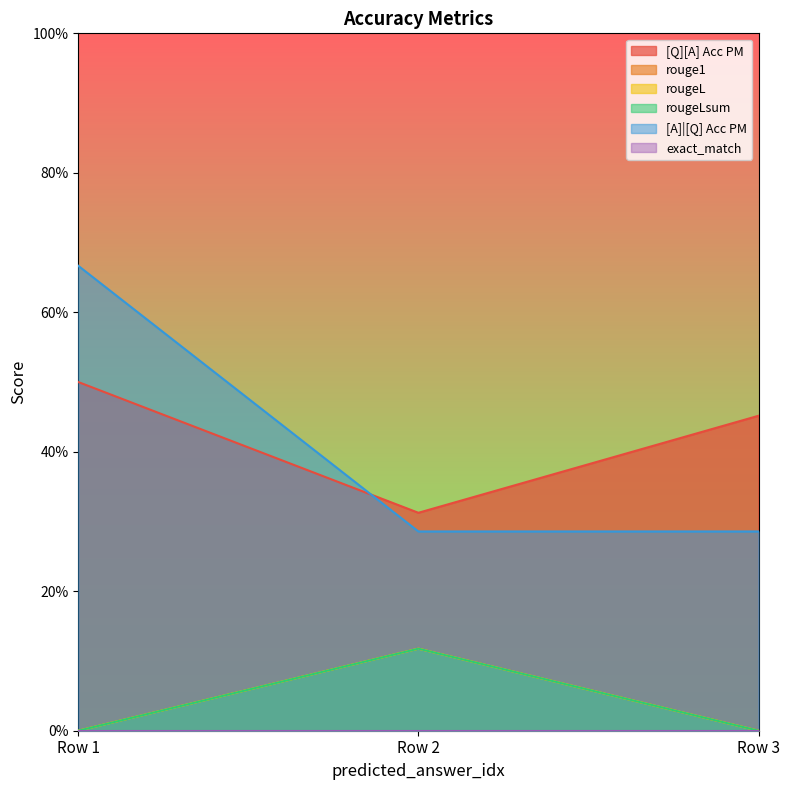

Which series has the widest spread of values?

[A]|[Q] Acc PM